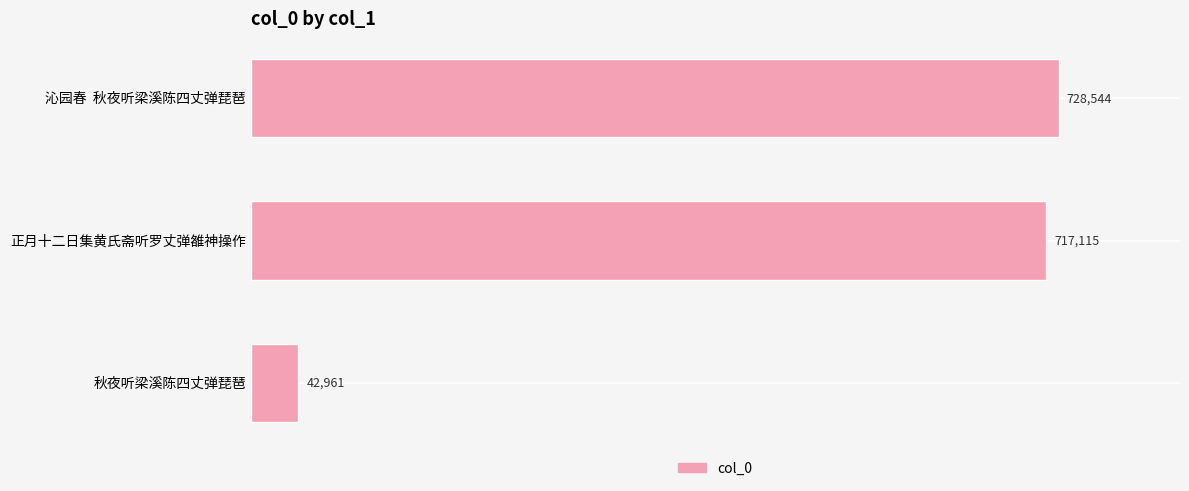

How many data points does each series have?

3